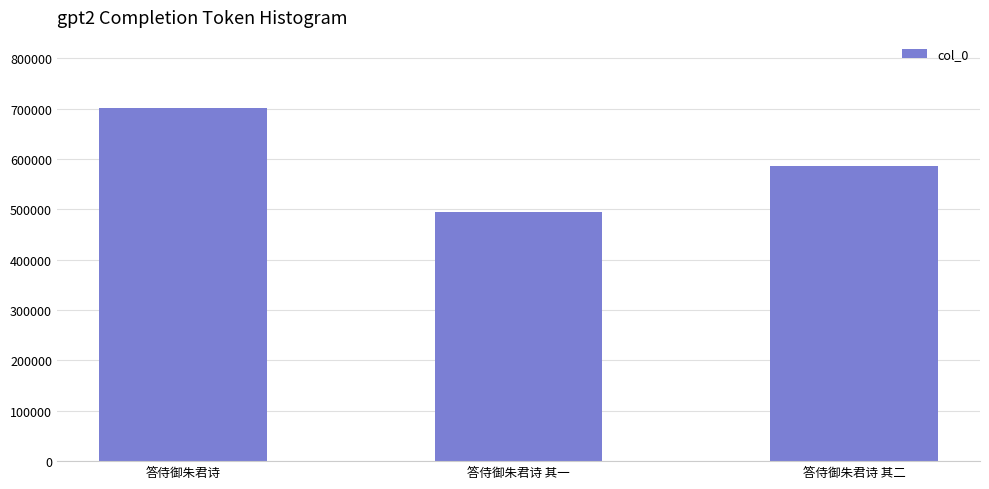

Which has a higher value, 答侍御朱君诗 其二 or 答侍御朱君诗 其一?

答侍御朱君诗 其二